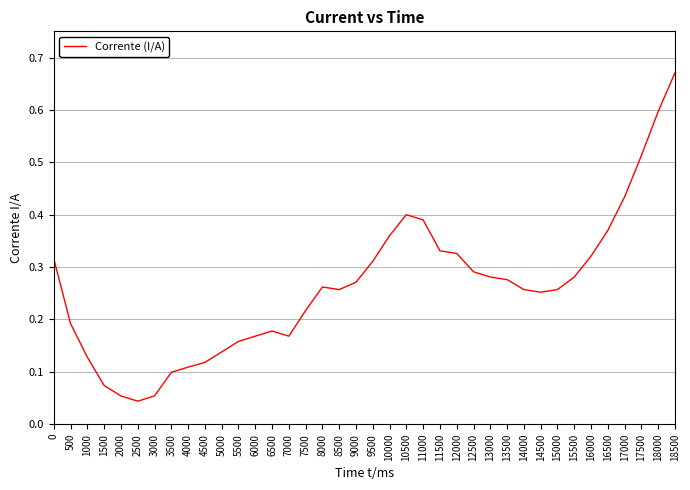

Which label corresponds to the largest value in the chart?

18500